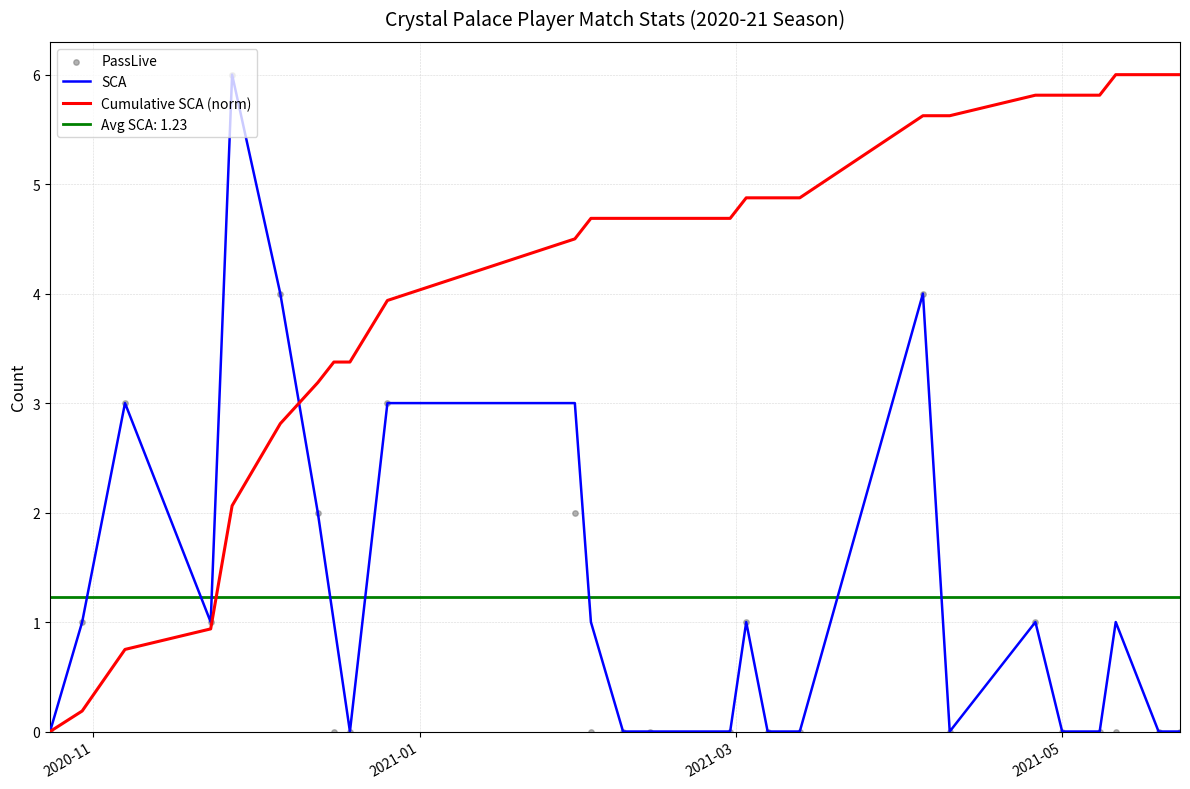

Is the value of Cumulative SCA (norm) at 2020-11 greater than the value of PassLive at 2021-01?

No